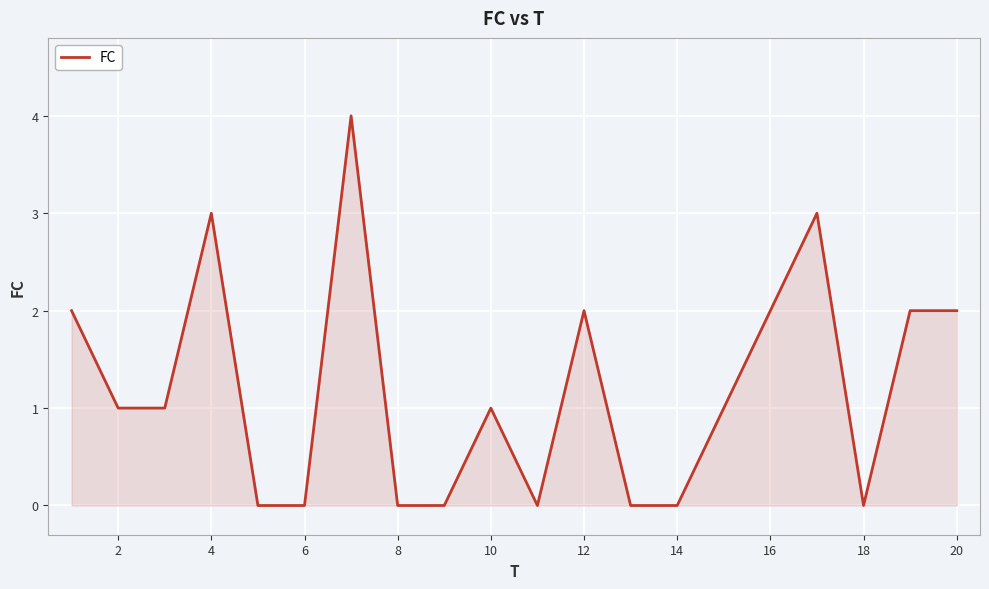

What is the average value?

1